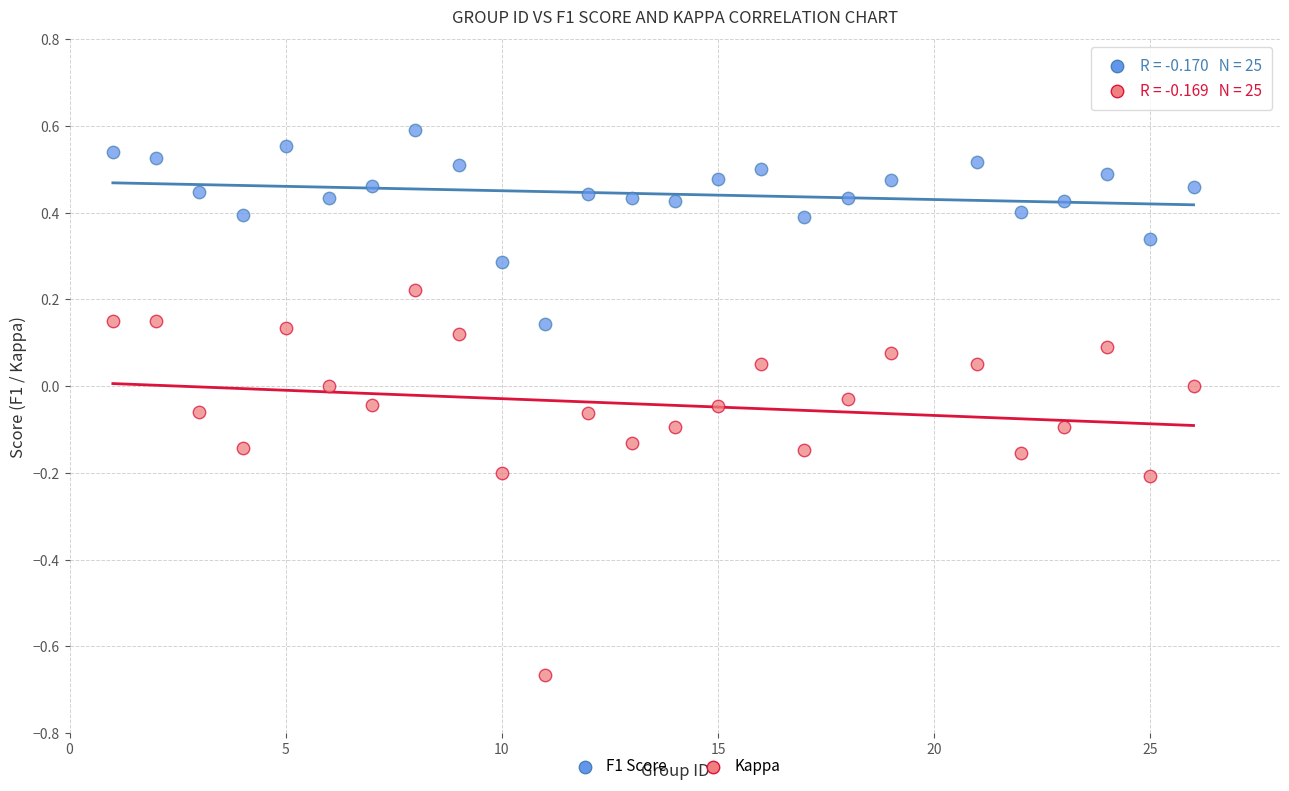

Which series reaches the minimum Y coordinate?

Kappa